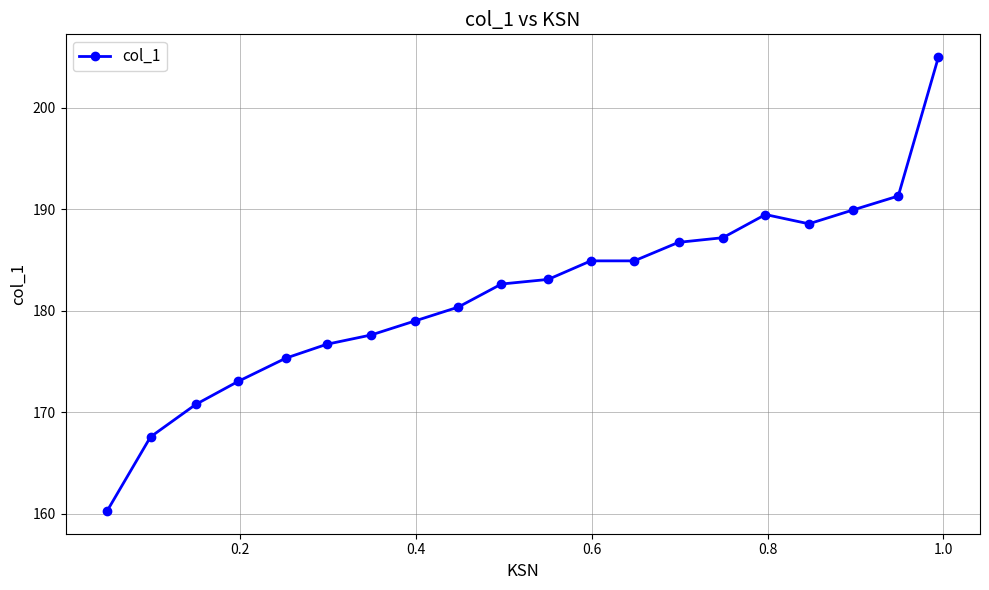

What is the average value?

181.7